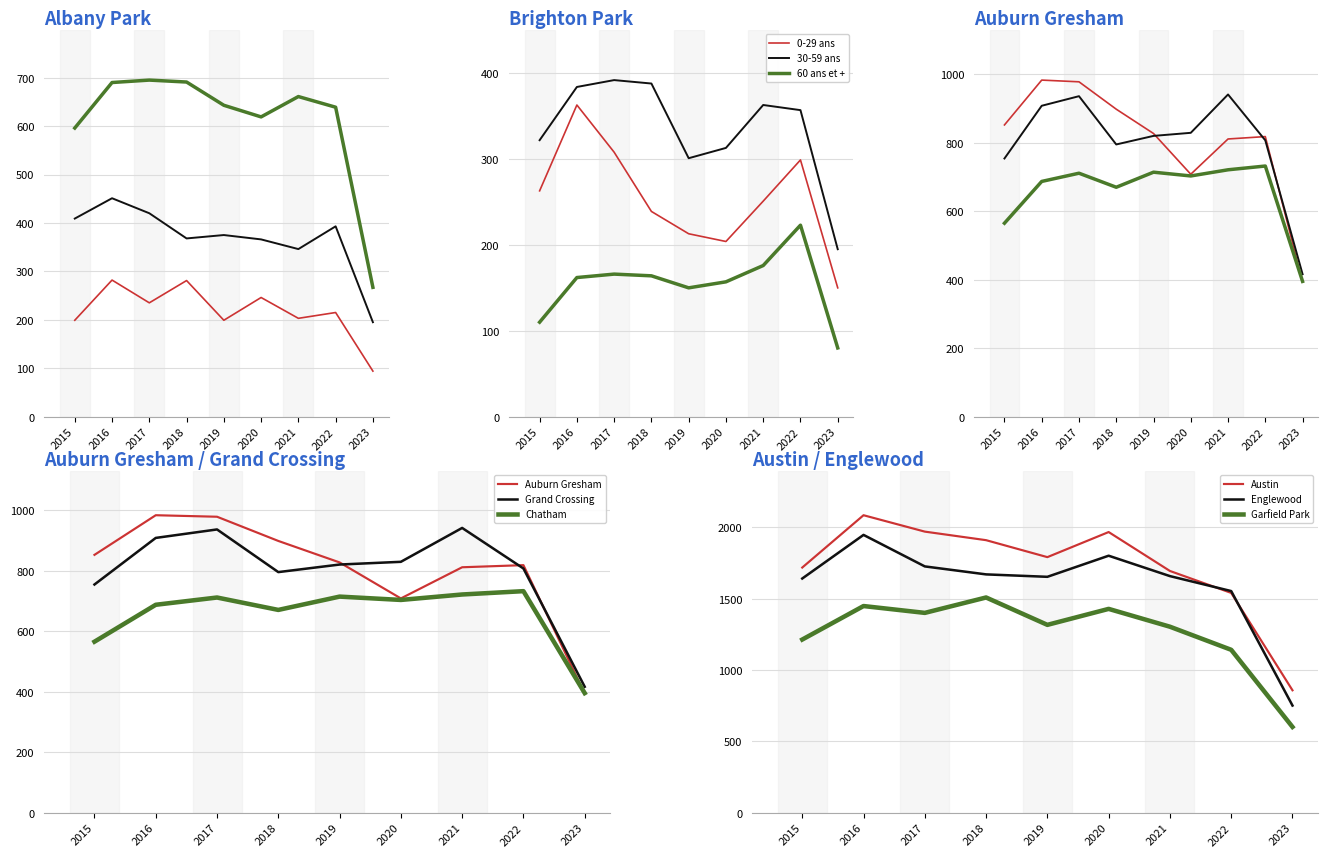

At which category does Englewood reach its first local peak?

2016